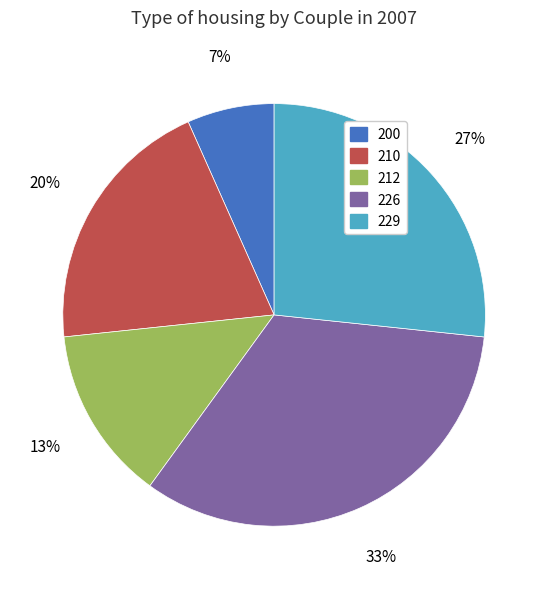

How many slices are in this pie chart?

5